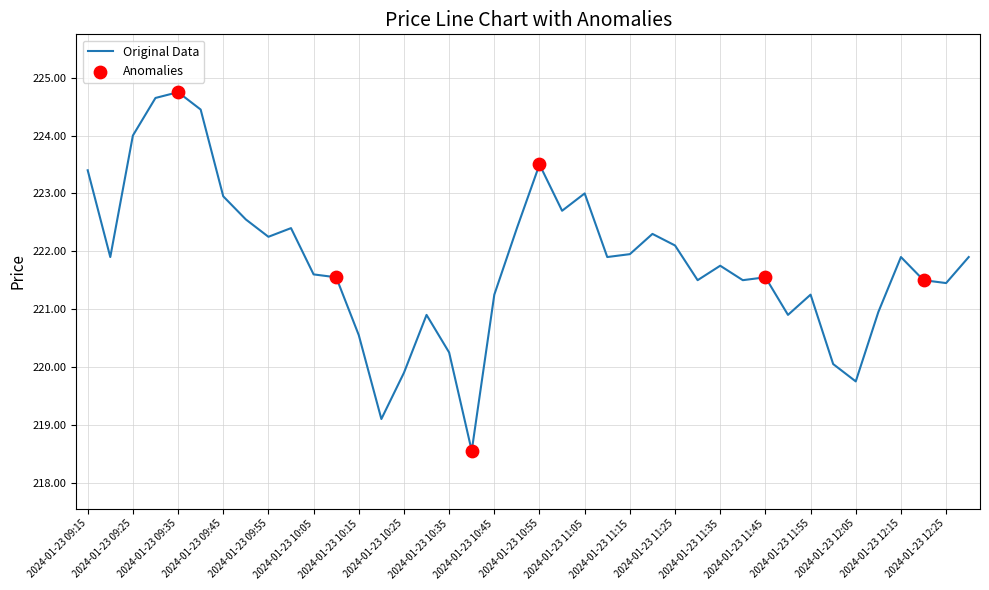

What is the smallest value displayed?

218.6